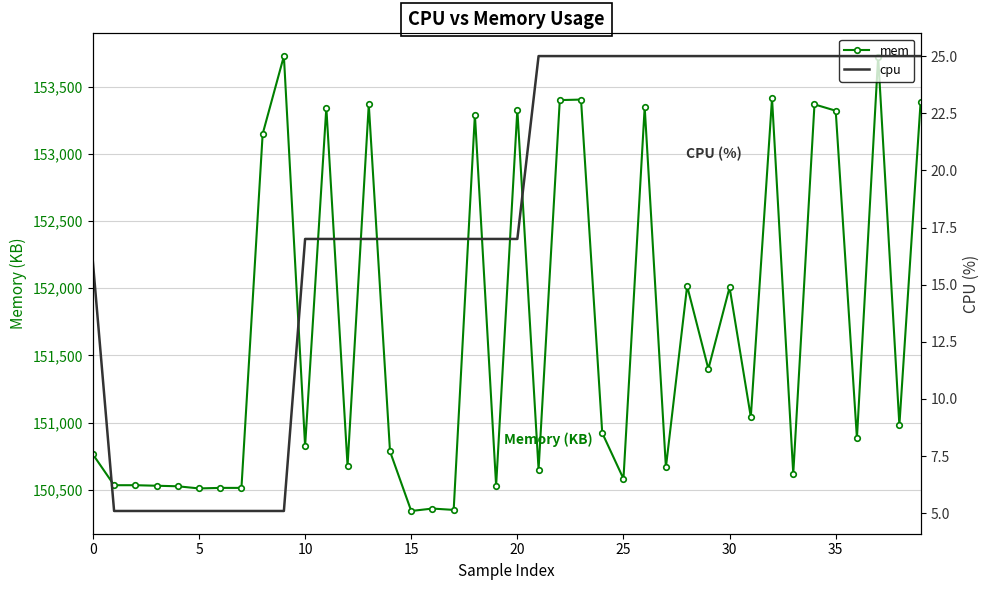

What is the spread (max minus min) of values at 16?

150342.0